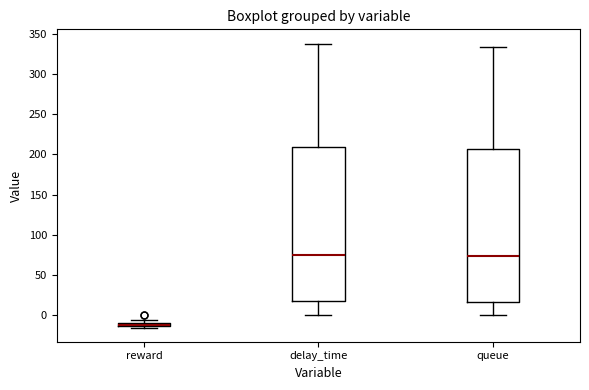

Where does the upper whisker of the box for queue end on the y-axis? The values are not printed on the chart, so give them approximately, as read against the axis.

335